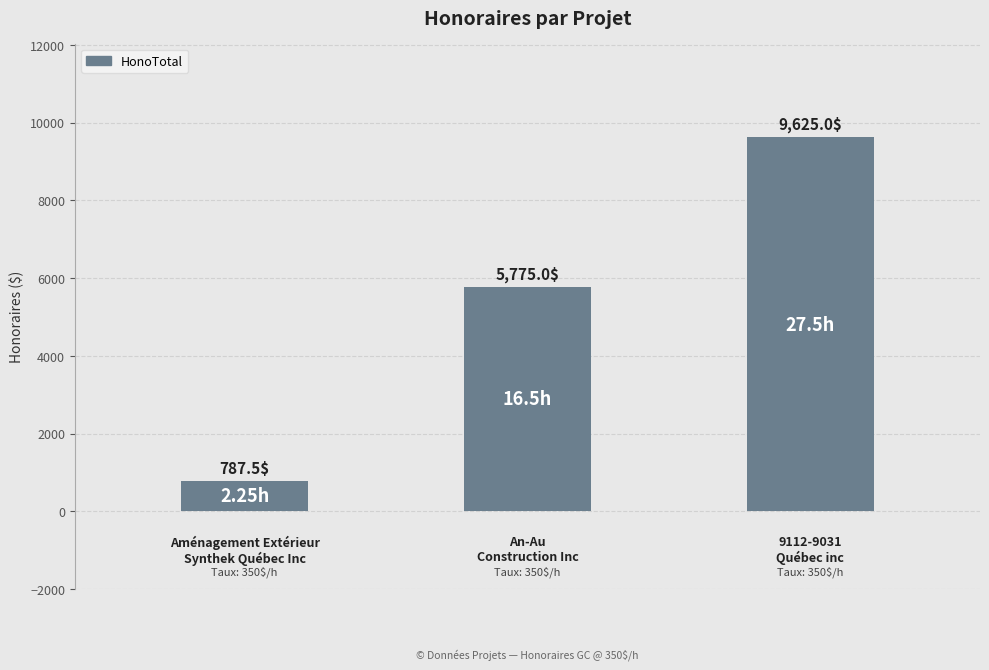

What is the difference between the maximum and minimum values?

8837.5